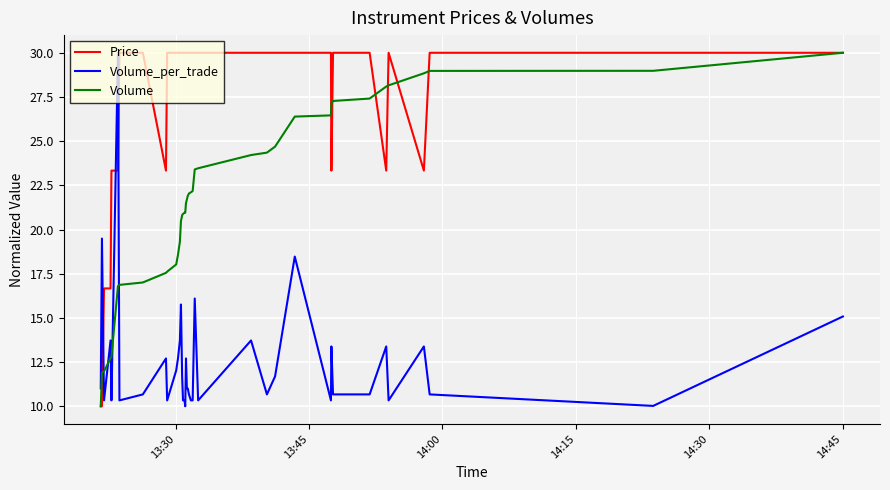

Rank the series by their average value, from highest to lowest.

Price, Volume, Volume_per_trade